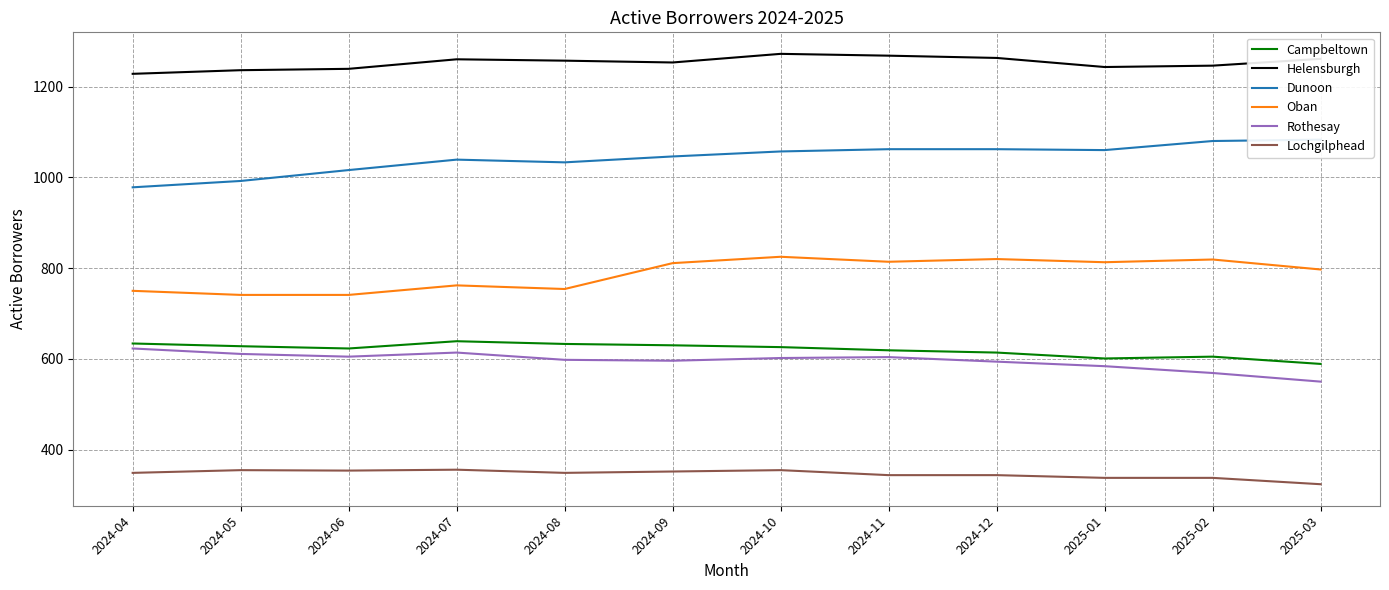

Is it true that Helensburgh equals 1257 at 2024-08?

True